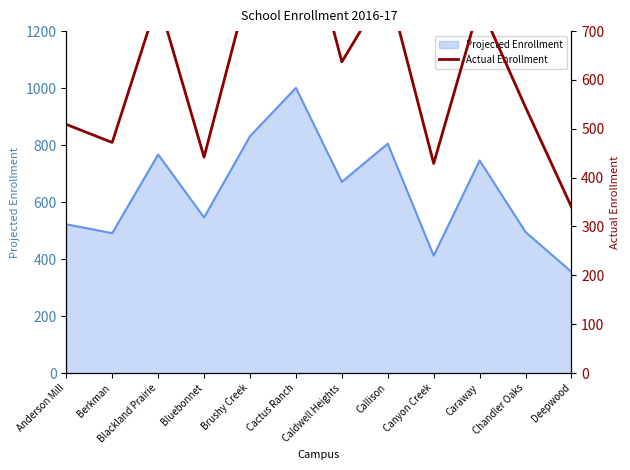

True or false: the data shows 1094 at Caraway.

False